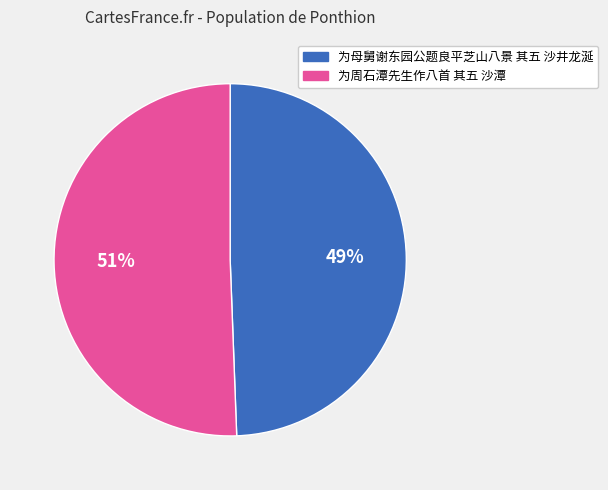

What percentage is the 为周石潭先生作八首 其五 沙潭 slice, to the nearest percent?

51%